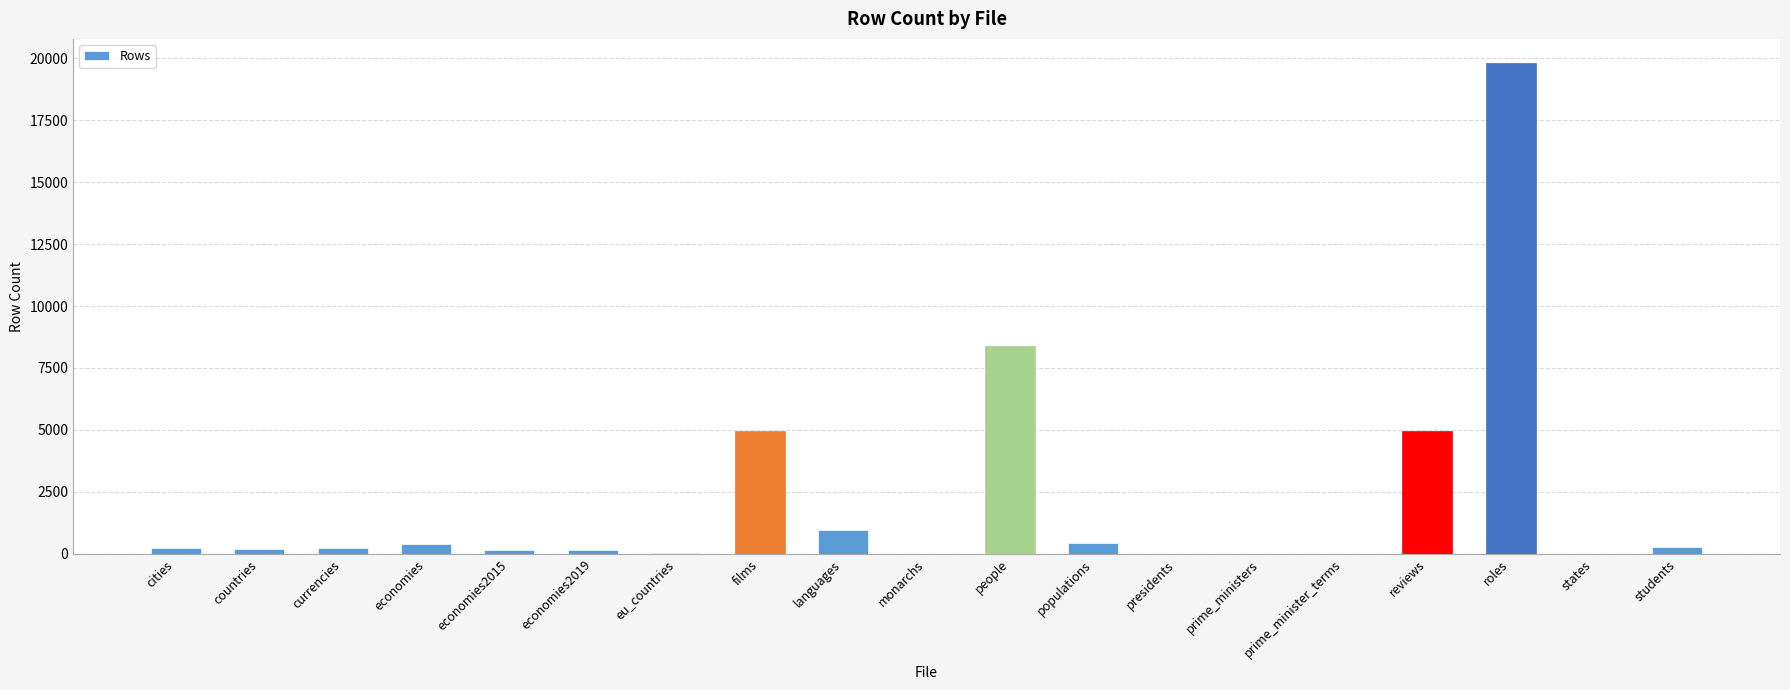

Are the bars horizontal?

No